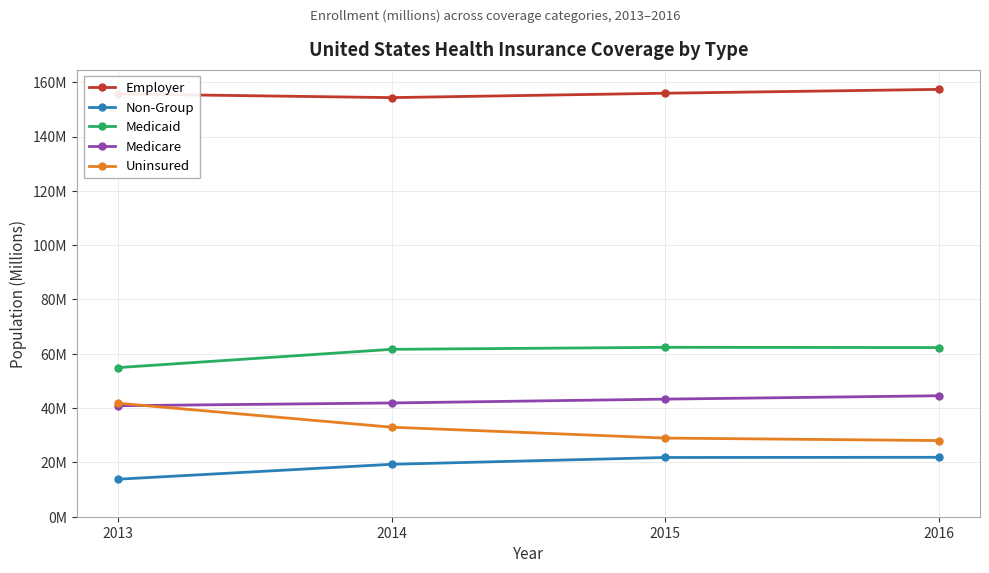

Which series has the largest total across all categories?

Employer